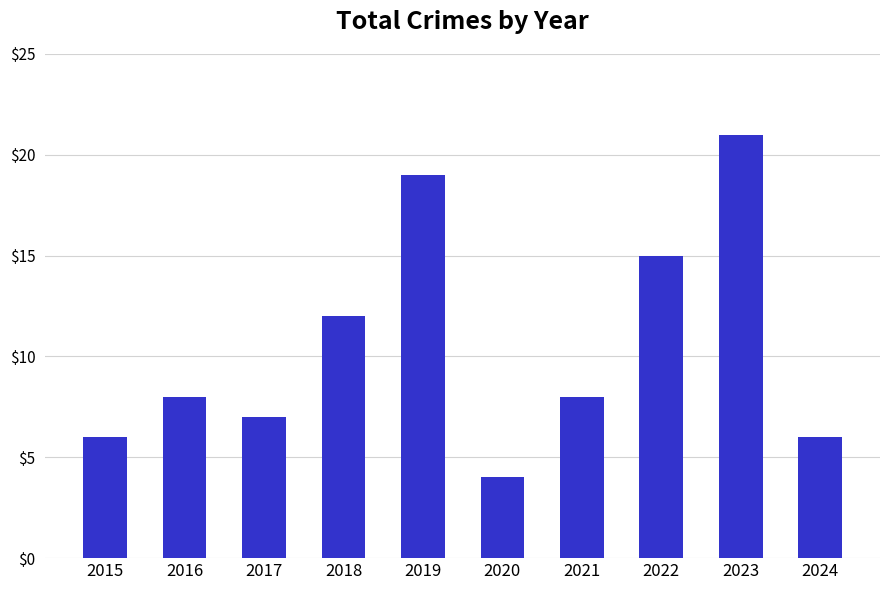

What is the difference between the maximum and minimum values?

17